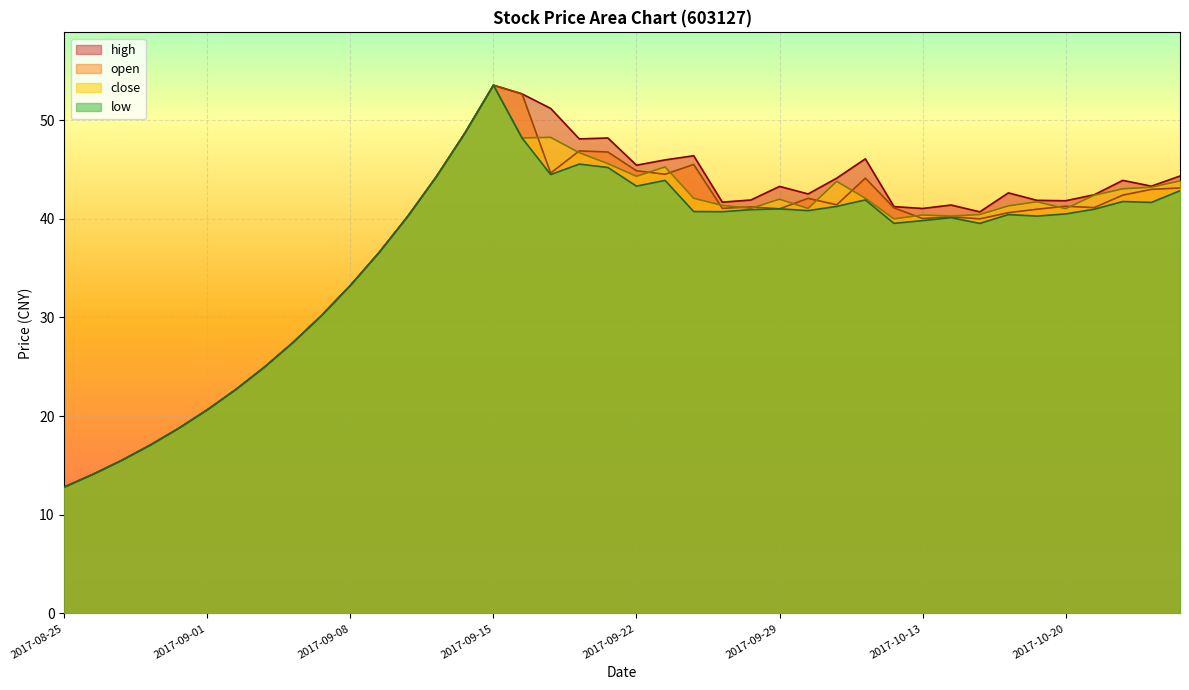

How many lines are shown in the chart?

4